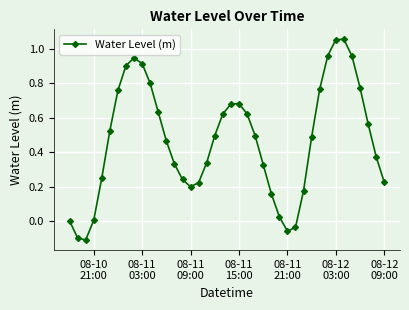

How many interior local valleys (lower than both neighbors) does the data have?

3